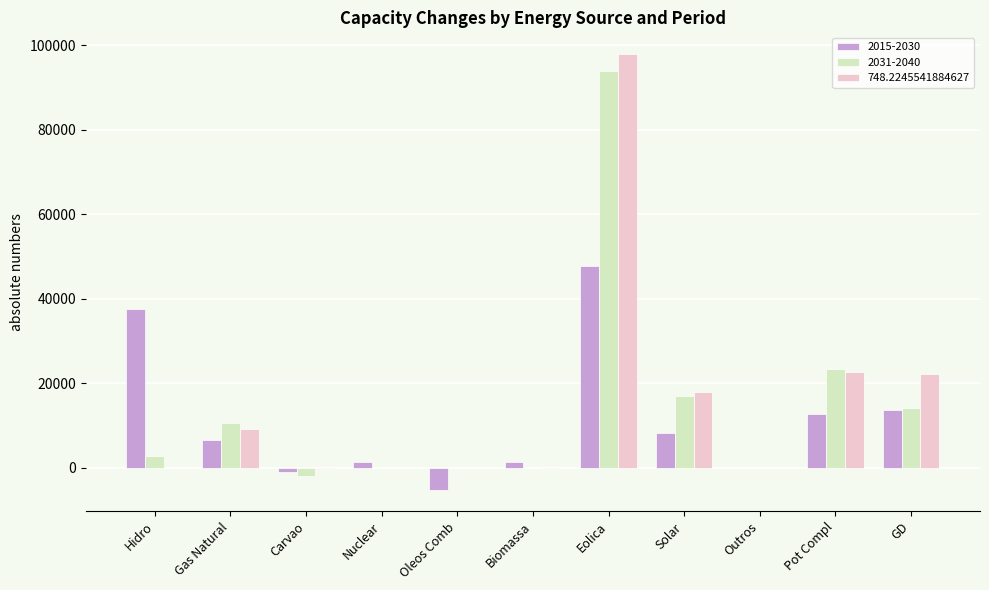

At which category is the sum across all series the highest?

Eolica